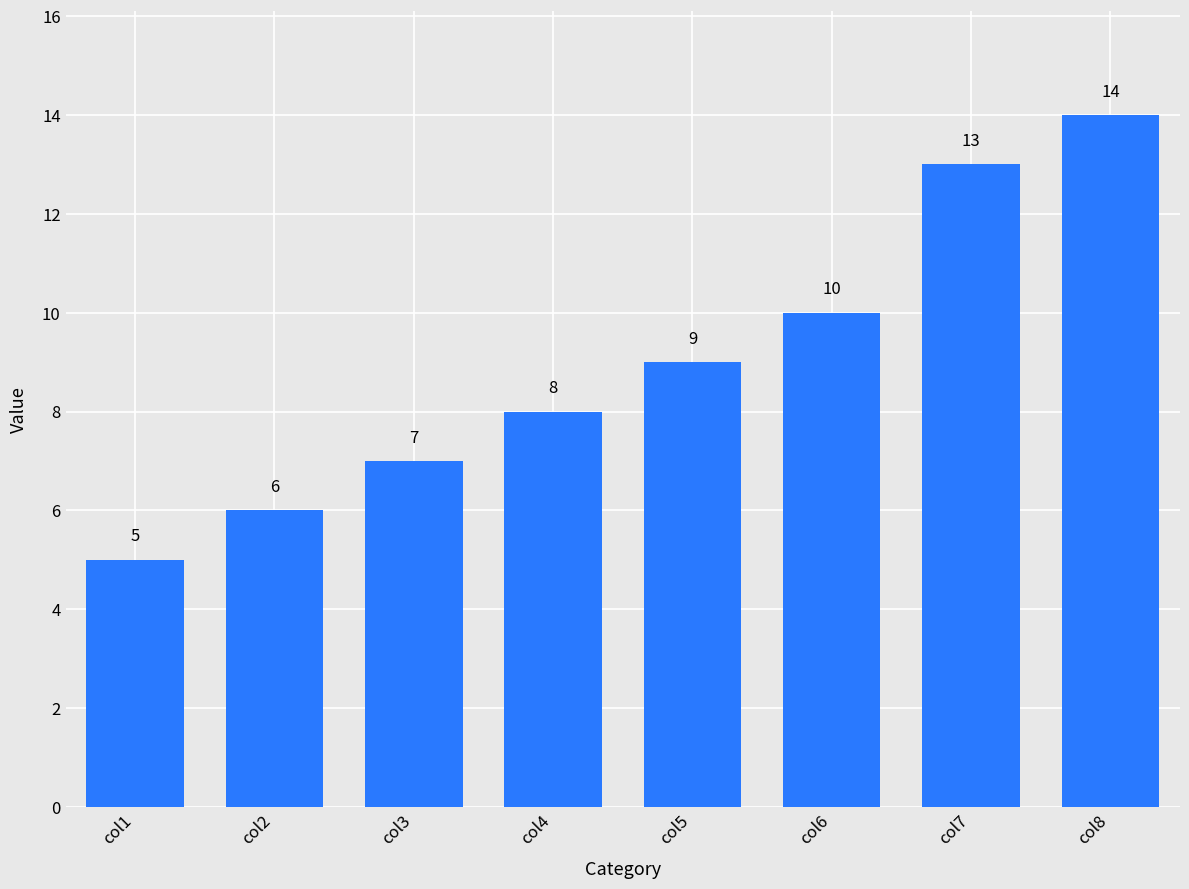

At which category does the chart reach its minimum across all series?

col1